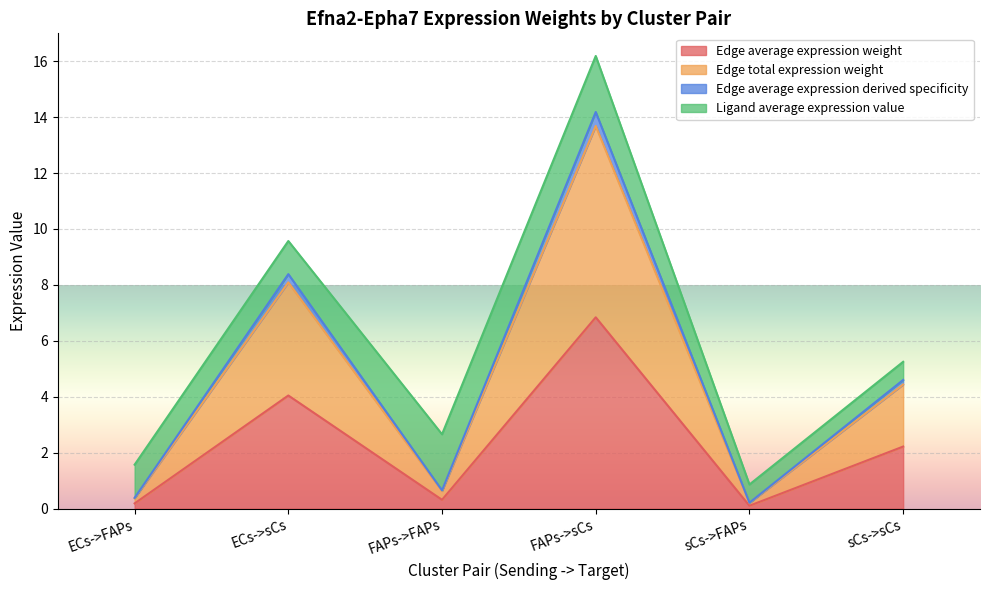

Which series has the largest total across all categories?

Edge average expression weight